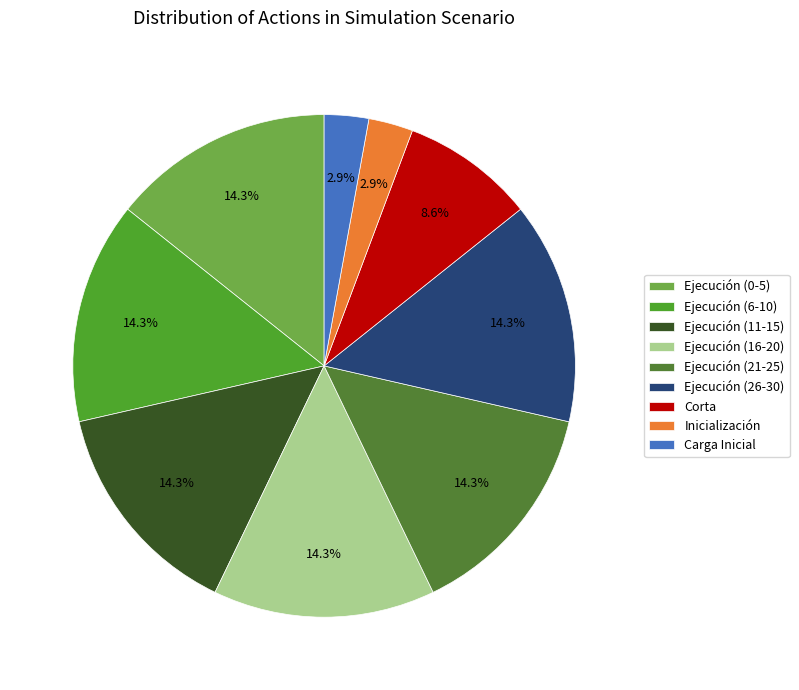

To the nearest percent, what is the average slice percentage?

11%